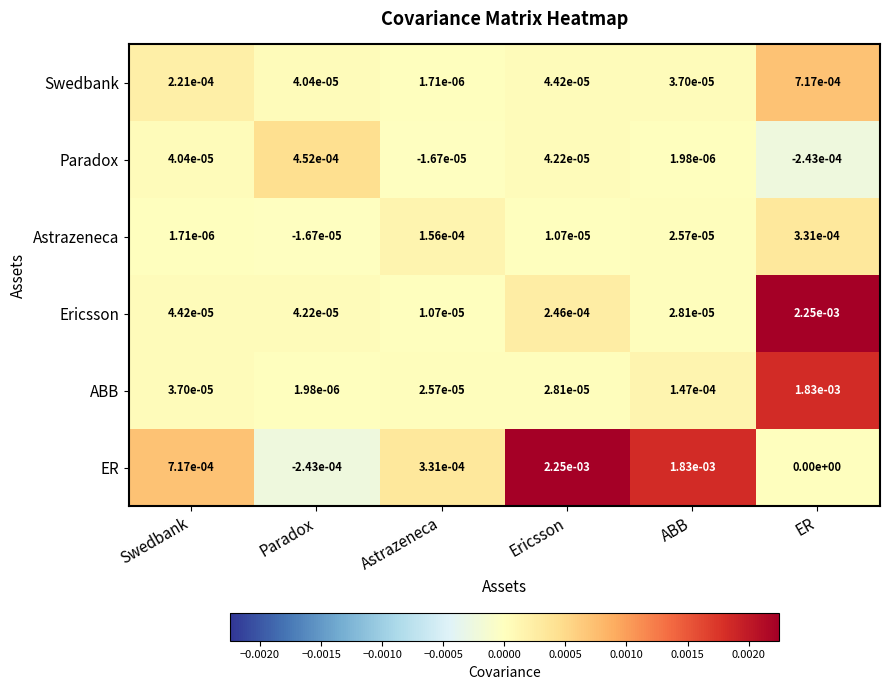

Which series changed the most between Ericsson and ER?

ER